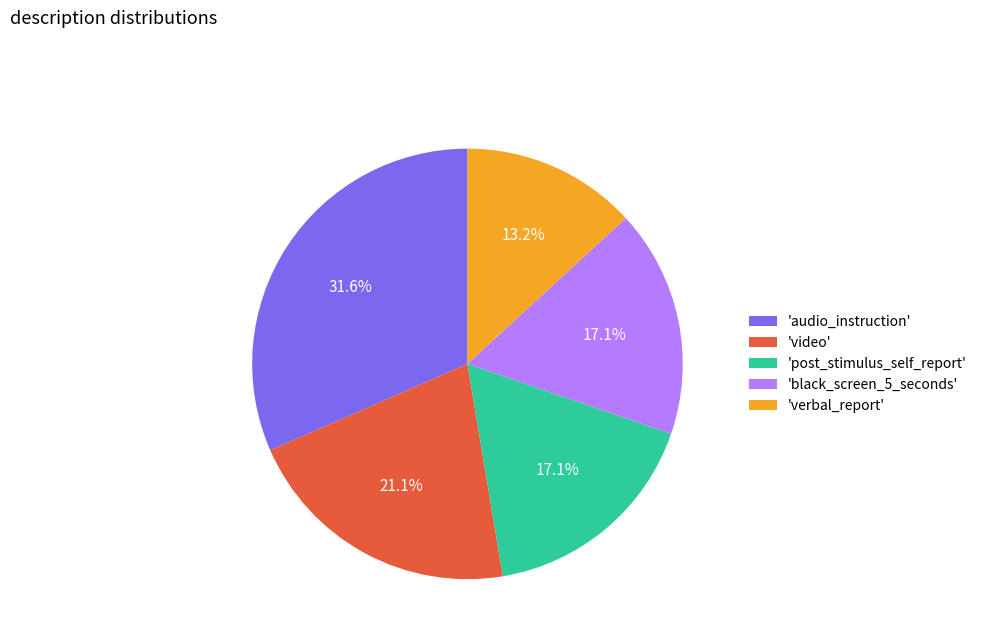

Which category has the smallest portion of the pie?

'verbal_report'